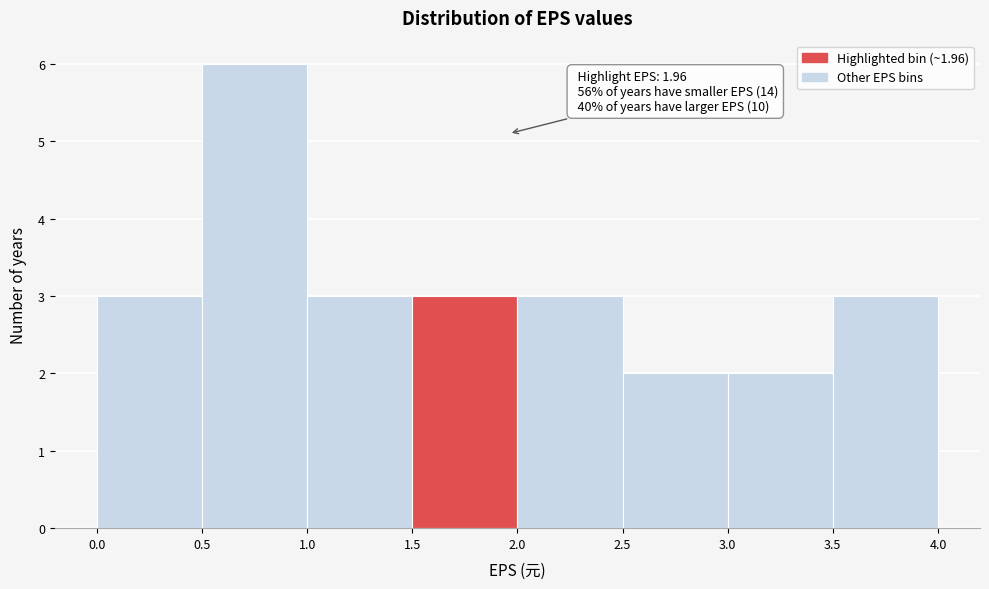

Over which range of the x-axis is the bar tallest?

0.5 to 1.0